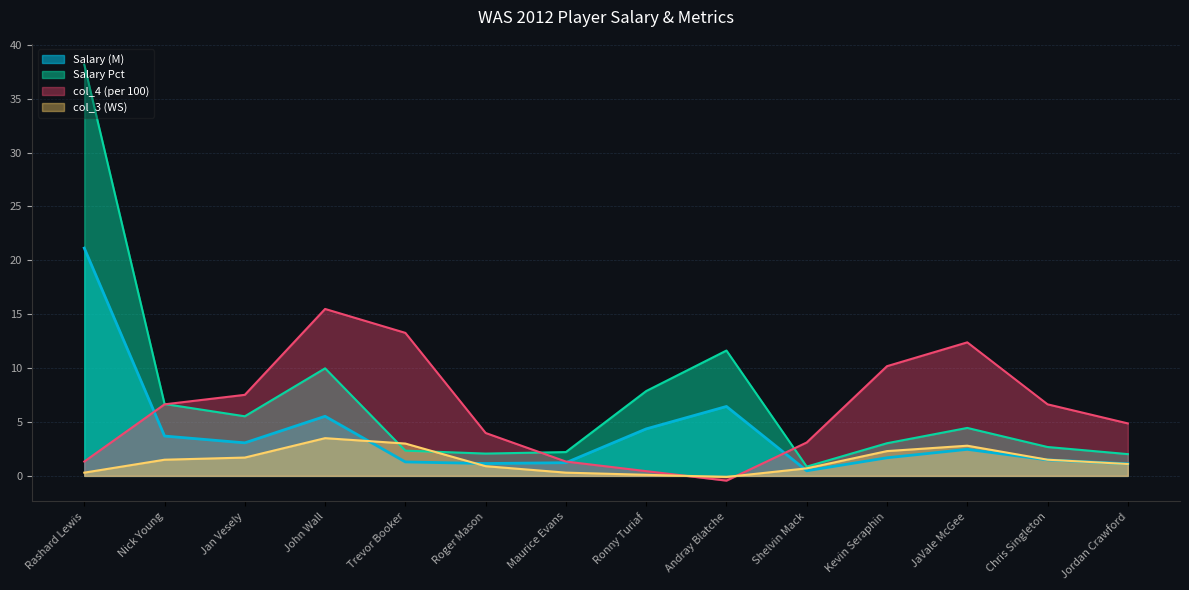

At which label does Salary first exceed 2?

Rashard Lewis